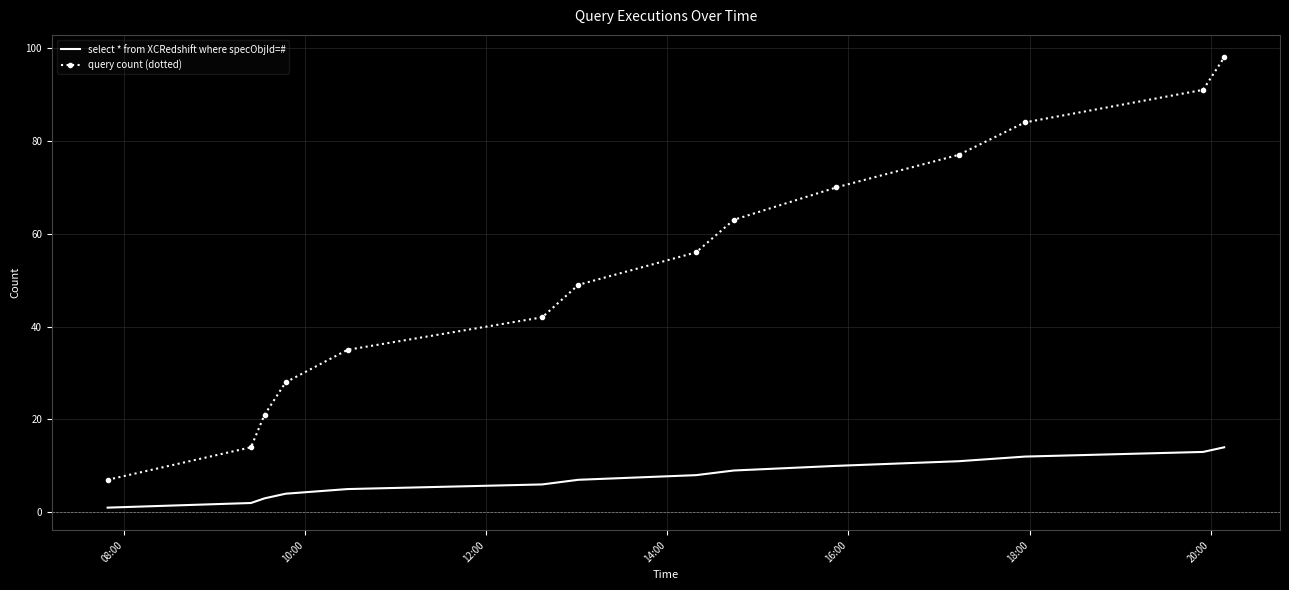

Which series has the largest total across all categories?

query count (dotted)